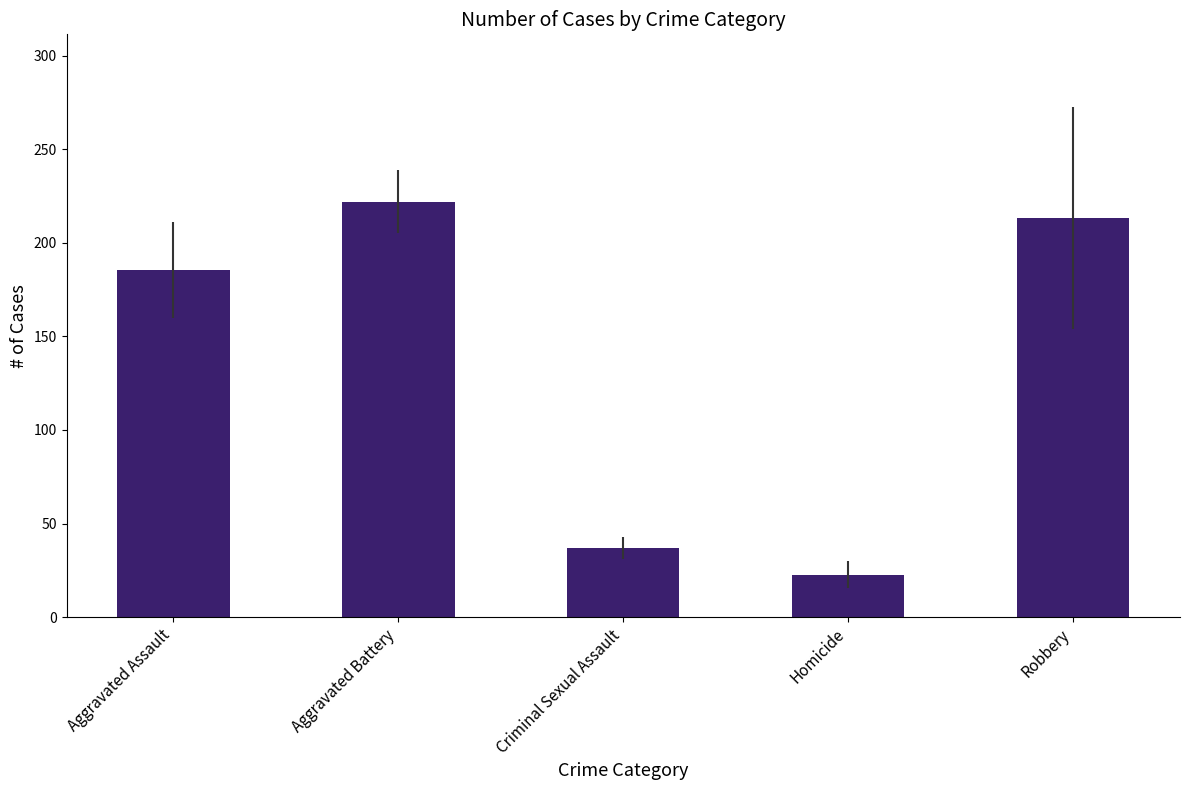

What is the sum of the values at Homicide and Criminal Sexual Assault?

59.7